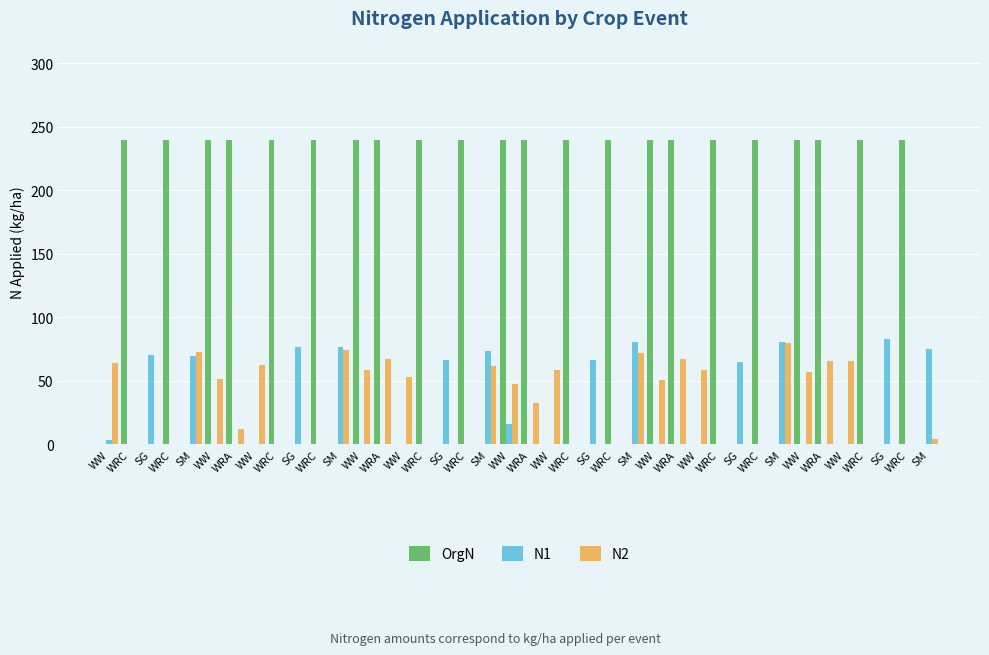

Between WRA and WRC, which series saw the biggest shift?

N2